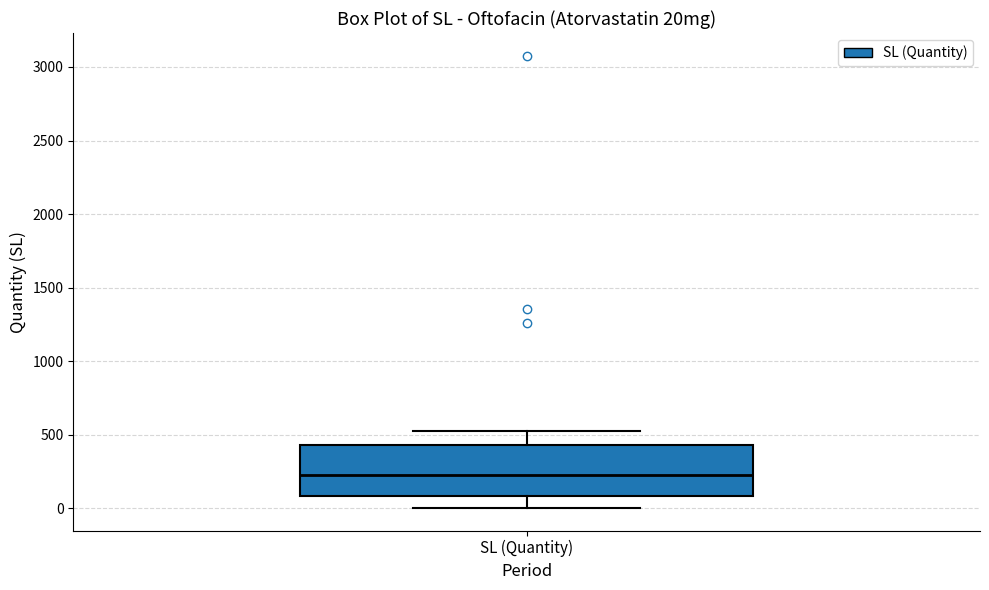

Transcribe this box plot: give where the median line is, the range the box spans, and where the two whiskers end, as read against the y-axis. The values are not printed on the chart, so give them approximately, as read against the axis.

median 250, box 100 to 450, whiskers 0 to 550